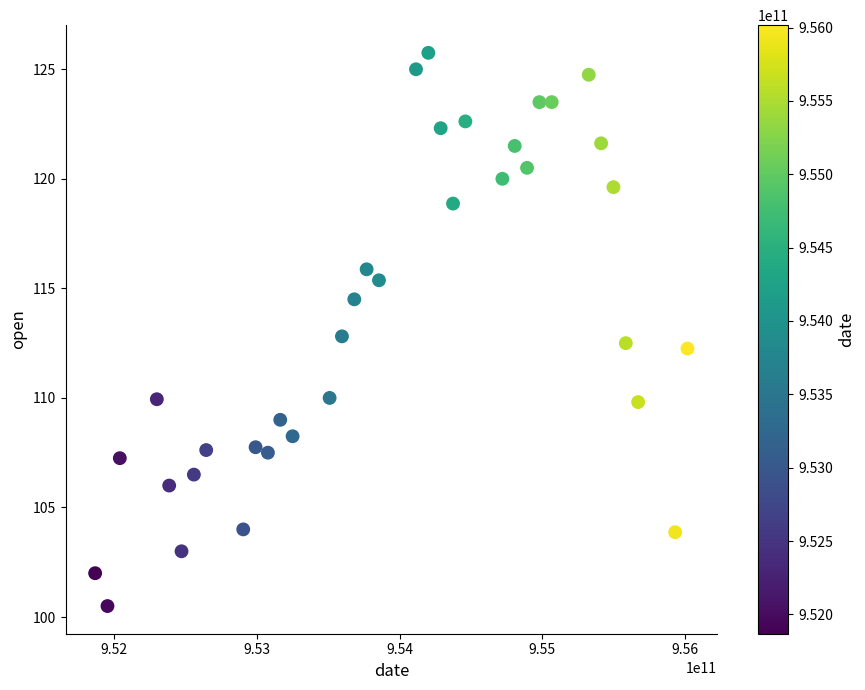

What is the range of X values (max minus min)?

4147200000.0